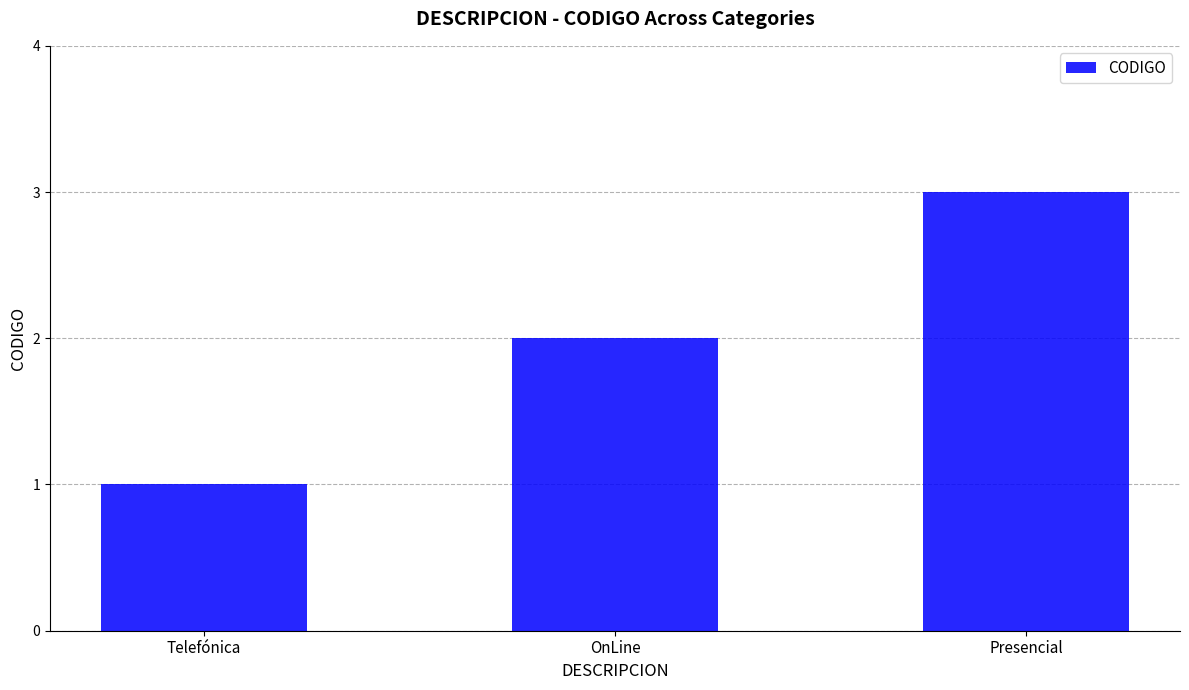

What is the difference between the values at Telefónica and OnLine?

1